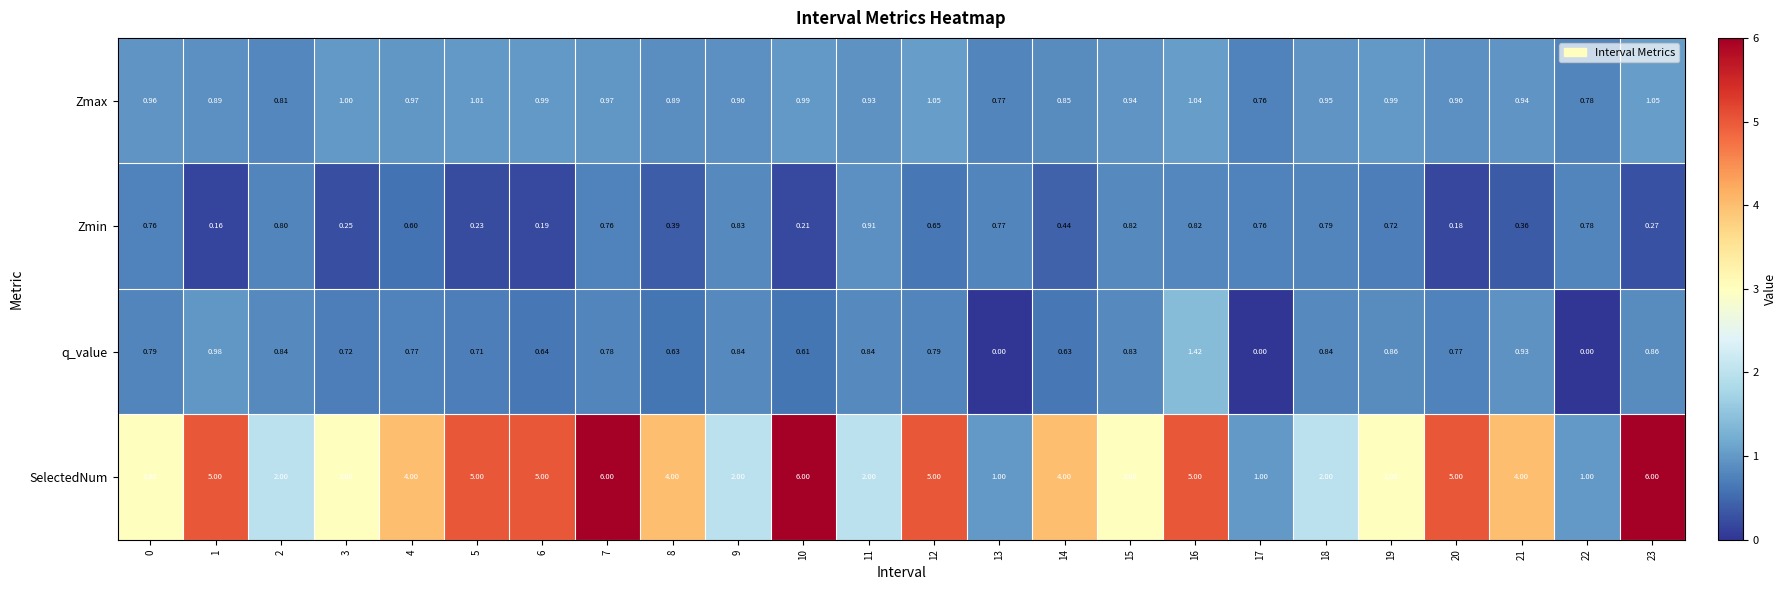

Rank the series at 21 from highest to lowest value.

SelectedNum, Zmax, q_value, Zmin